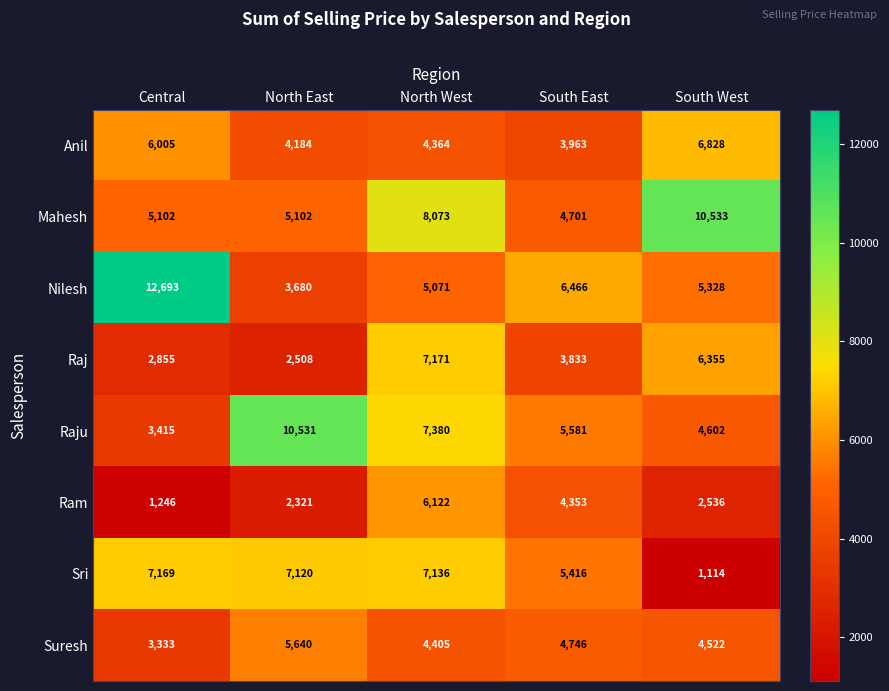

Which series has the widest spread of values?

Nilesh